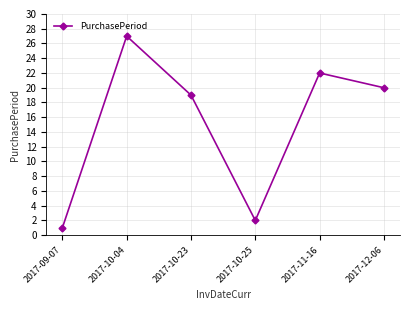

Reading right to left, transcribe all the data shown in this chart.

2017-12-06=20	2017-11-16=22	2017-10-25=2	2017-10-23=19	2017-10-04=27	2017-09-07=1